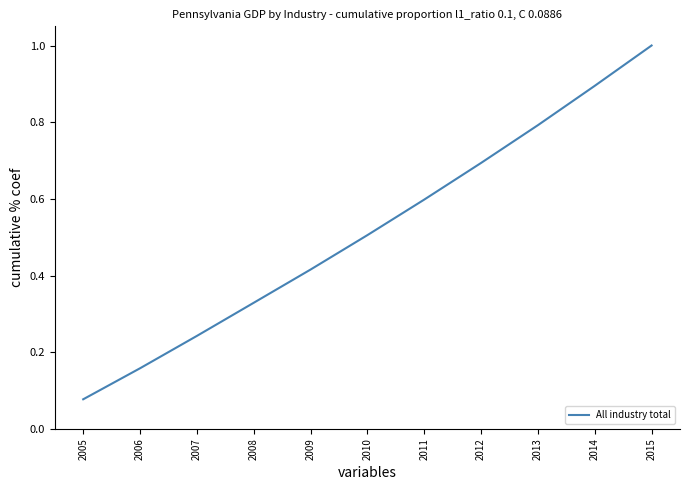

What is the difference between the maximum and minimum values?

0.9